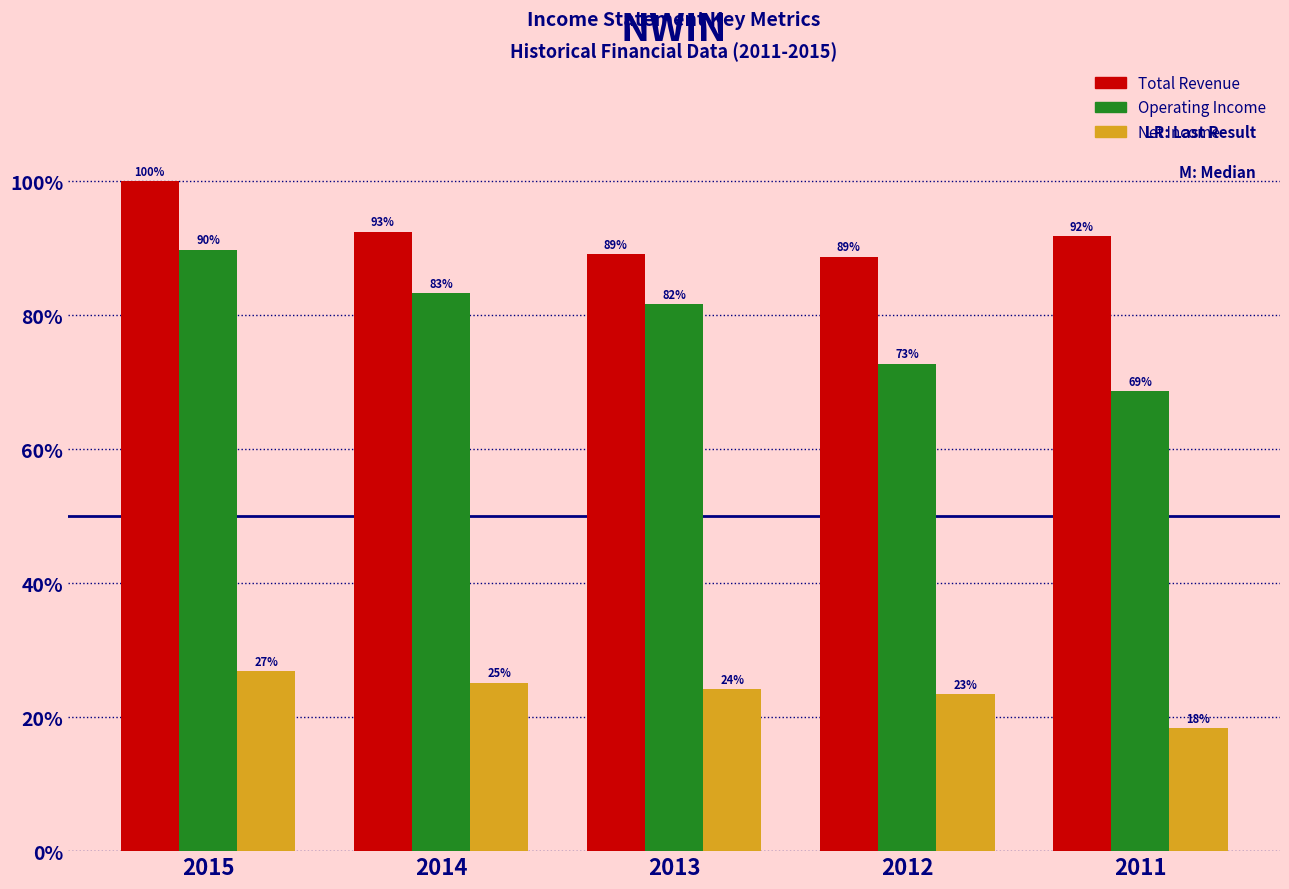

Are the bars grouped side by side (vs. stacked)?

Yes